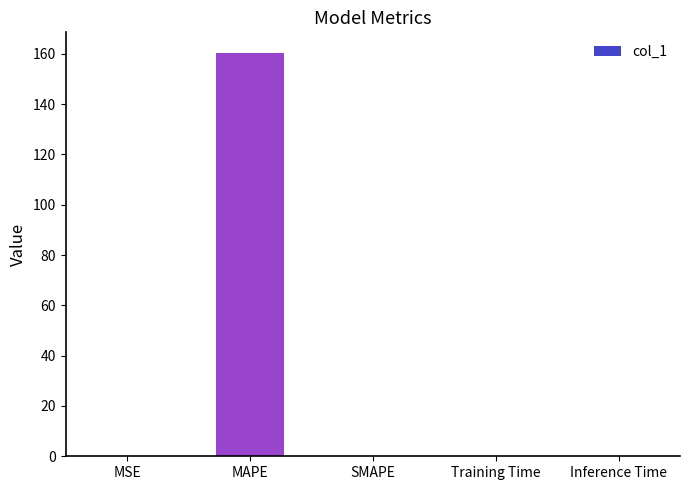

Are the bars horizontal?

No